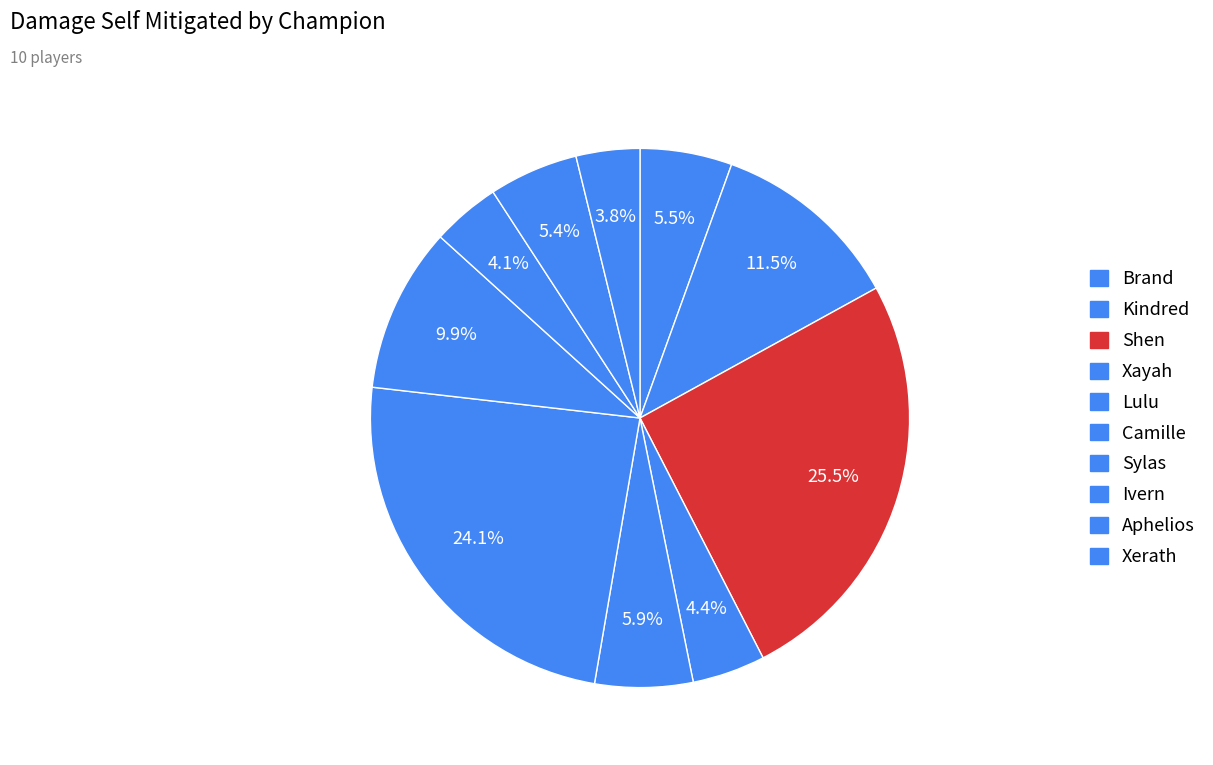

How much of the chart is everything except Camille?

75.9%